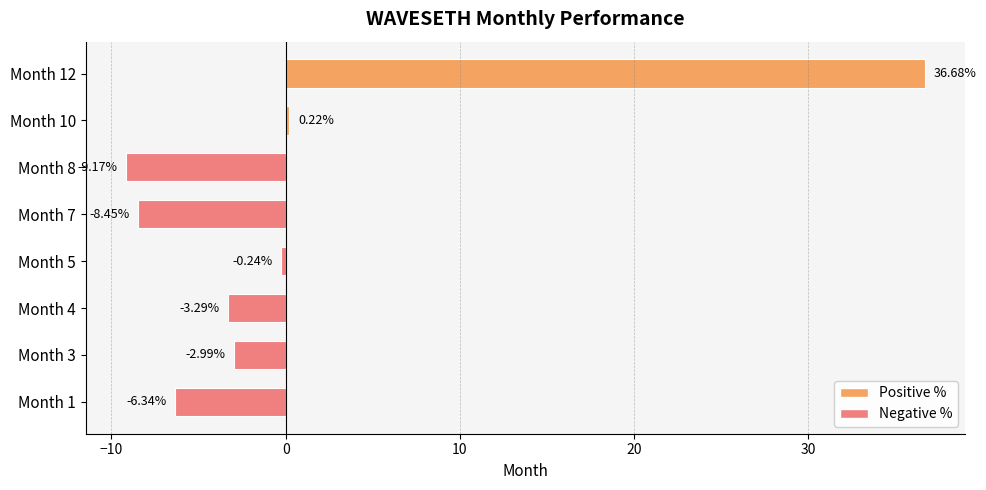

What is the change in value from Month 1 to Month 5?

+6.1